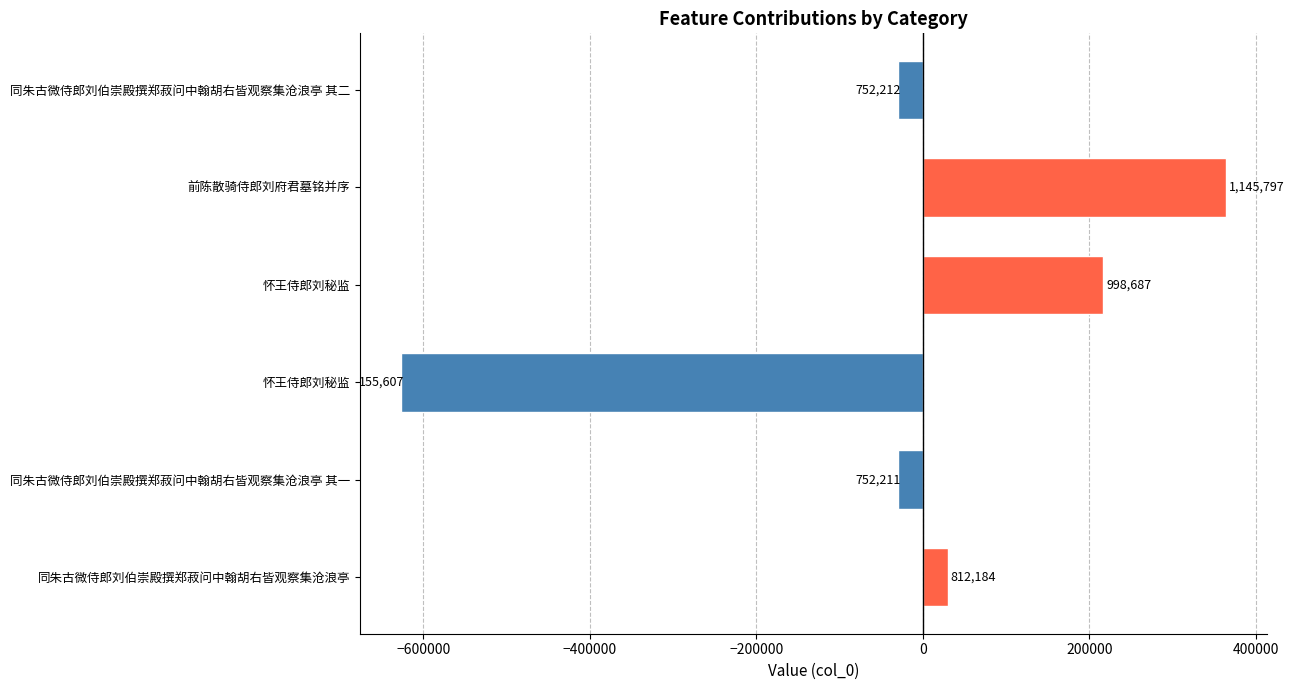

How many bars are there in total?

6